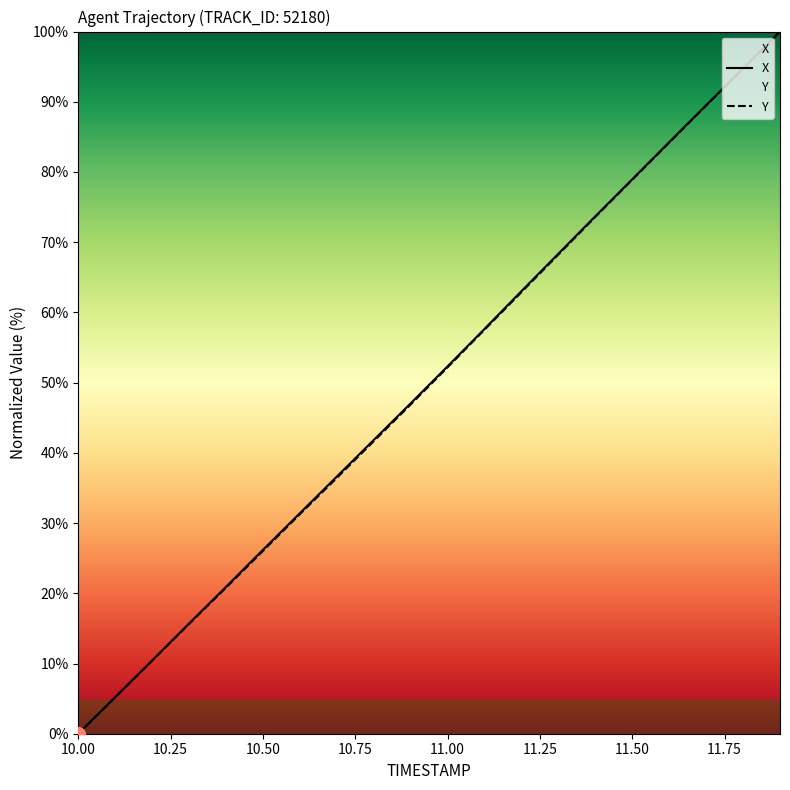

Is it true that Y equals 34.6 at 11.9?

False